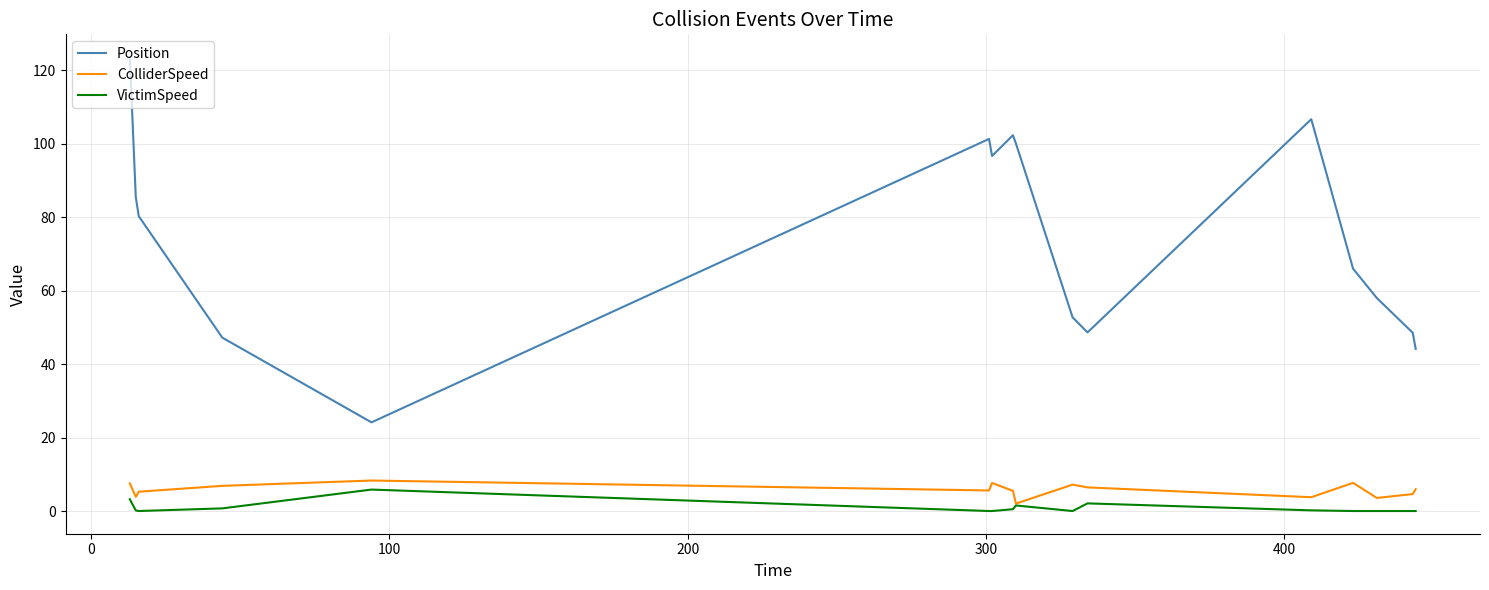

What is the greatest value displayed?

123.6